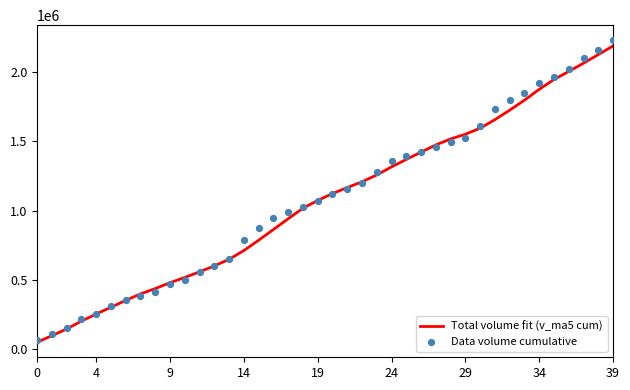

At which category is the sum across all series the highest?

39